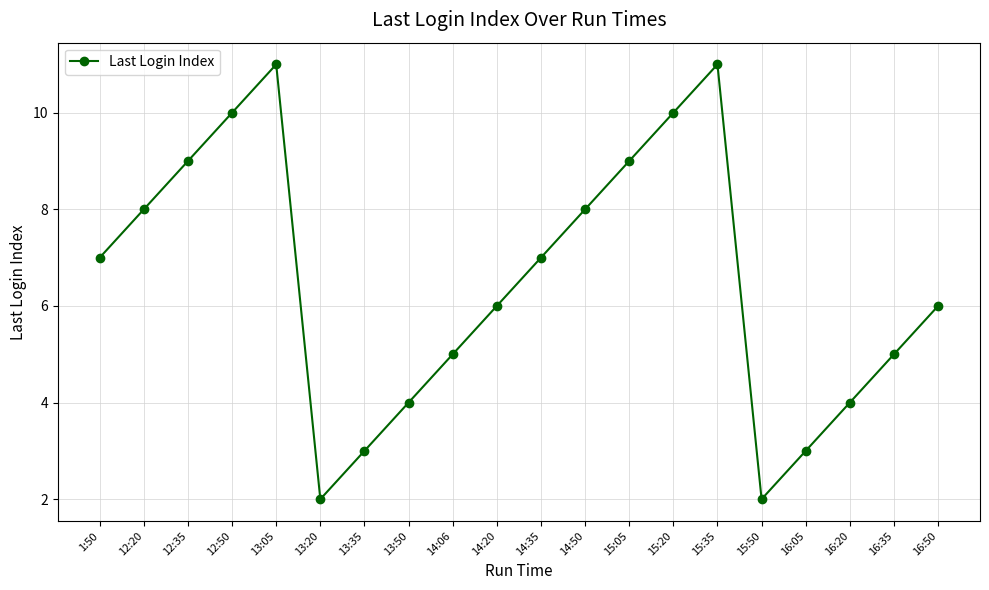

The value at 14:35 is 3. True or false?

False